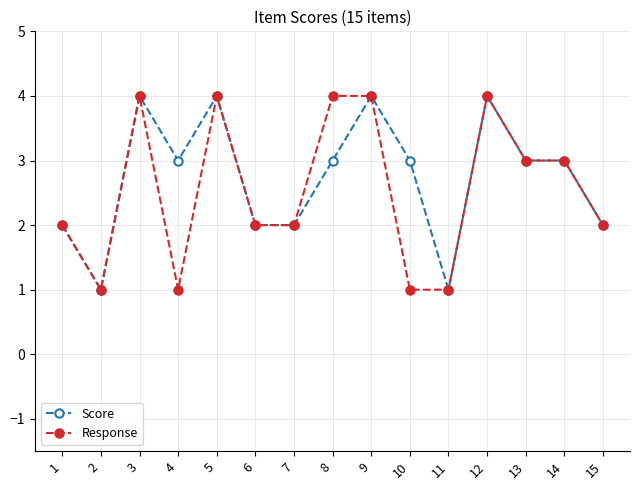

Is the value of Response at 12 greater than the value of Score at 6?

Yes